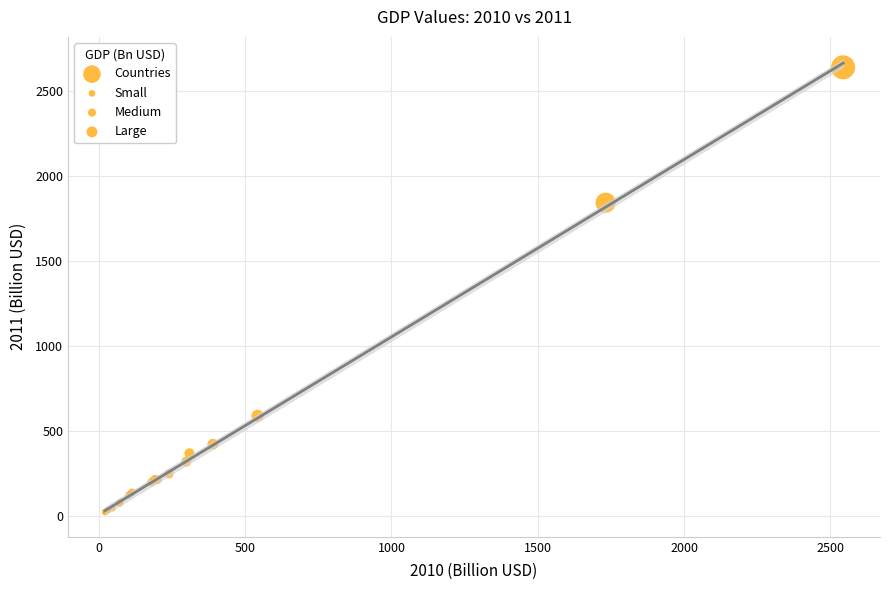

What Y value in the scatter plot is closest to 1332?

1844.4